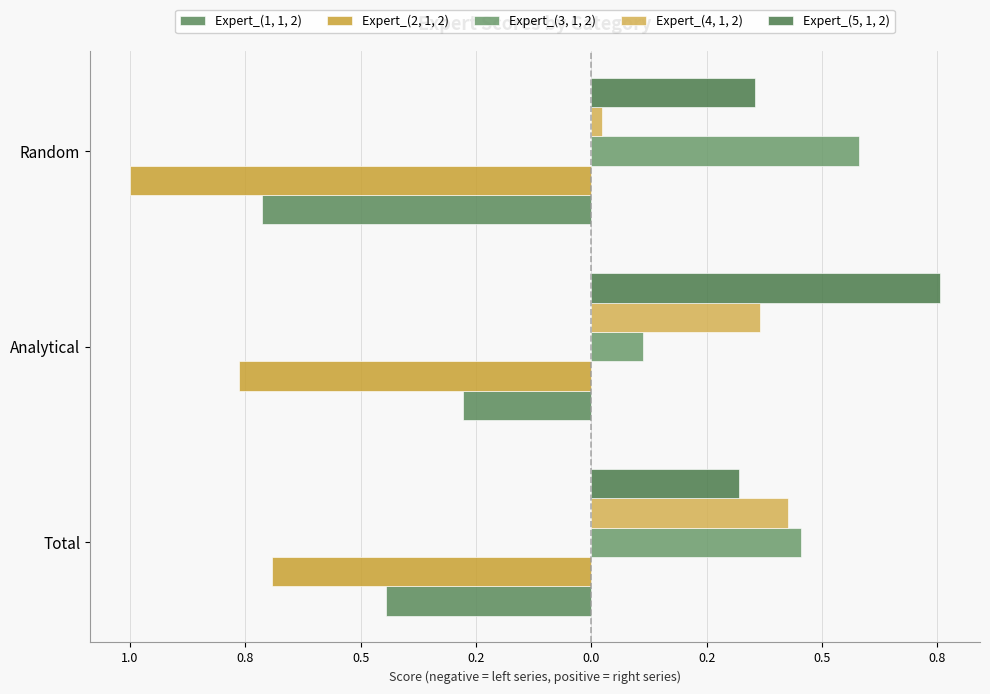

What are all the series names shown in the legend?

Expert_(1, 1, 2), Expert_(2, 1, 2), Expert_(3, 1, 2), Expert_(4, 1, 2), Expert_(5, 1, 2)